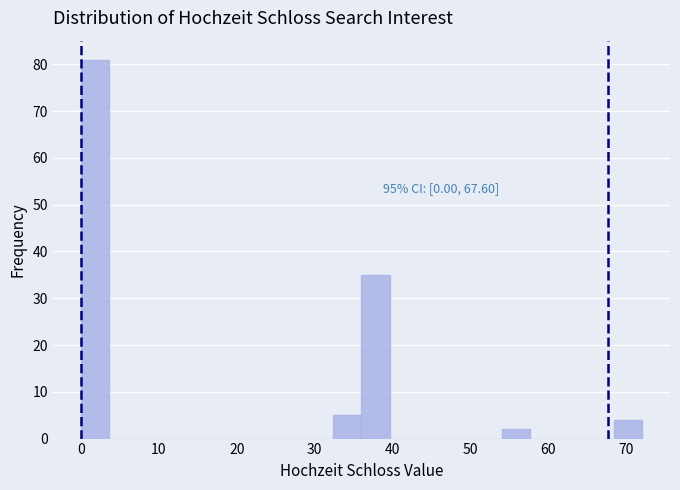

Around what value on the x-axis is the tallest bar? Give the approximate position of its centre, as read against the axis.

2